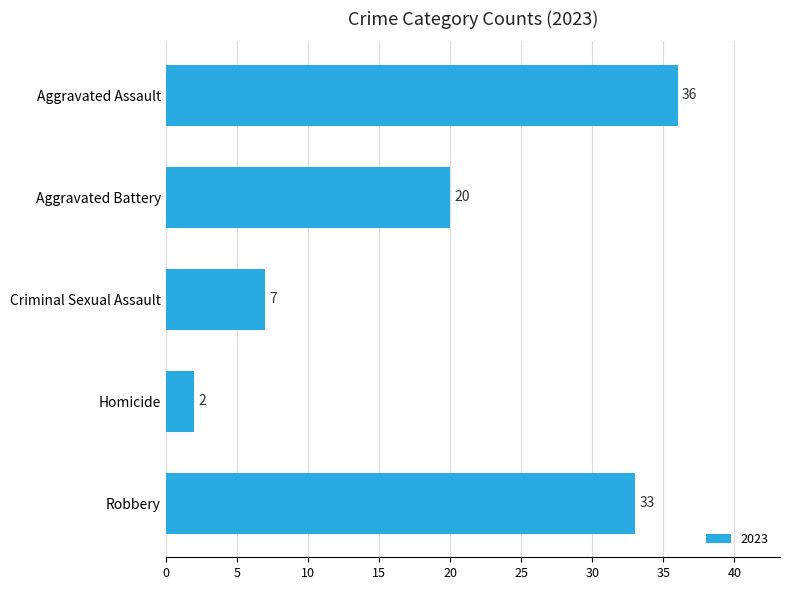

True or false: the data shows 7 at Criminal Sexual Assault.

True